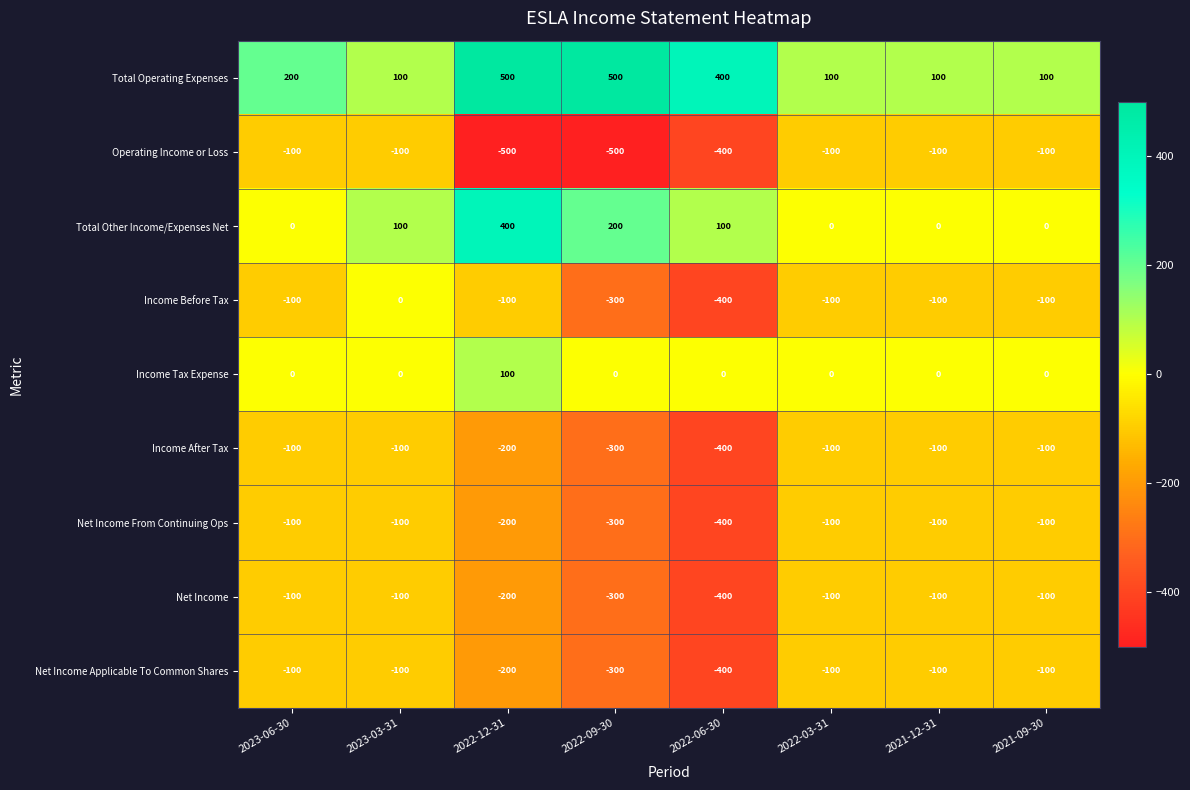

The Net Income From Continuing Ops series shows -435 at 2022-09-30. True or false?

False